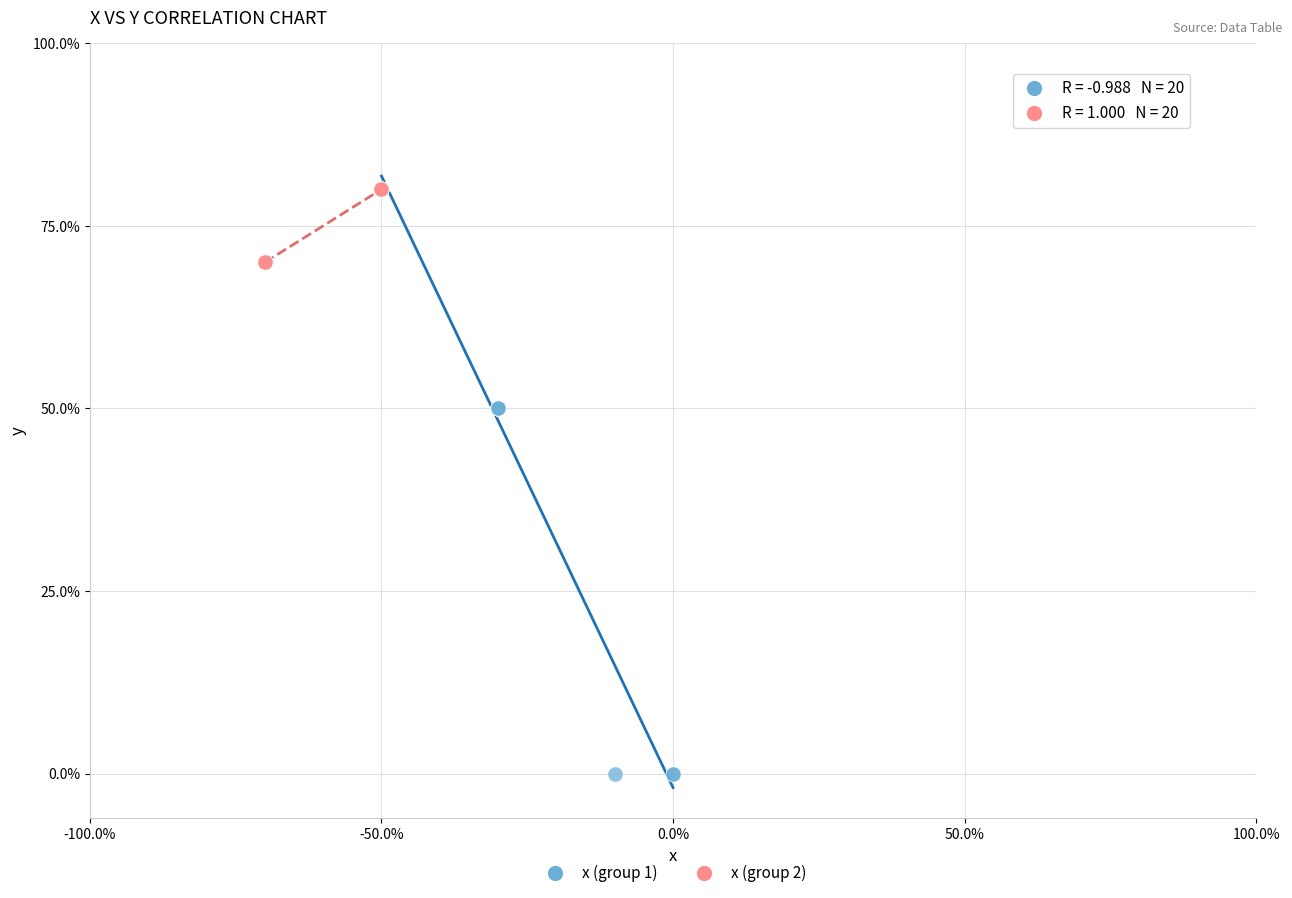

What are all the series names shown in the legend?

x (group 1), x (group 2)